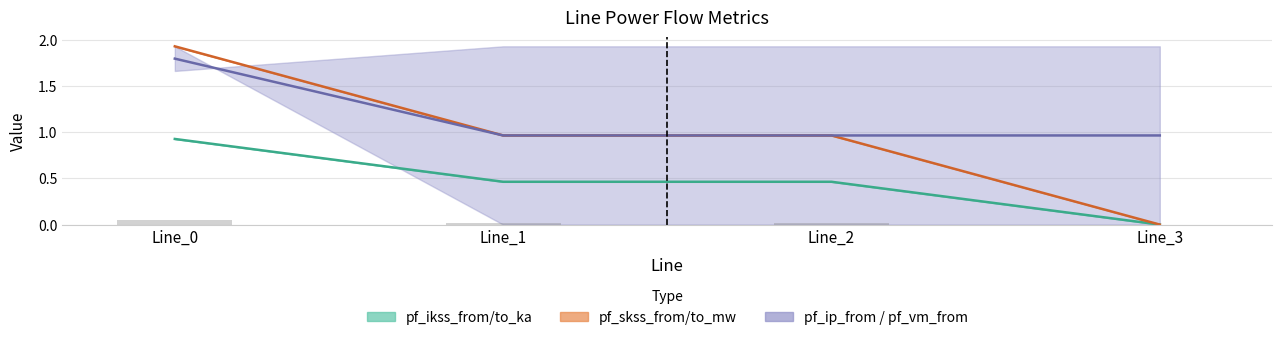

List the series in order of their peak value, lowest first.

pf_ikss_to_ka, pf_vm_from_pu, pf_skss_to_mw